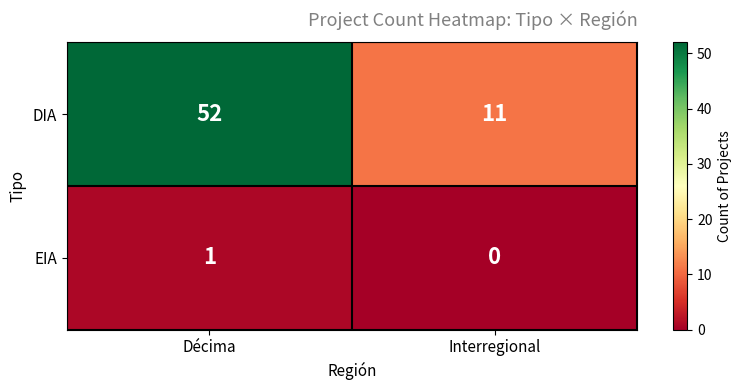

At which category does the chart reach its minimum across all series?

Interregional